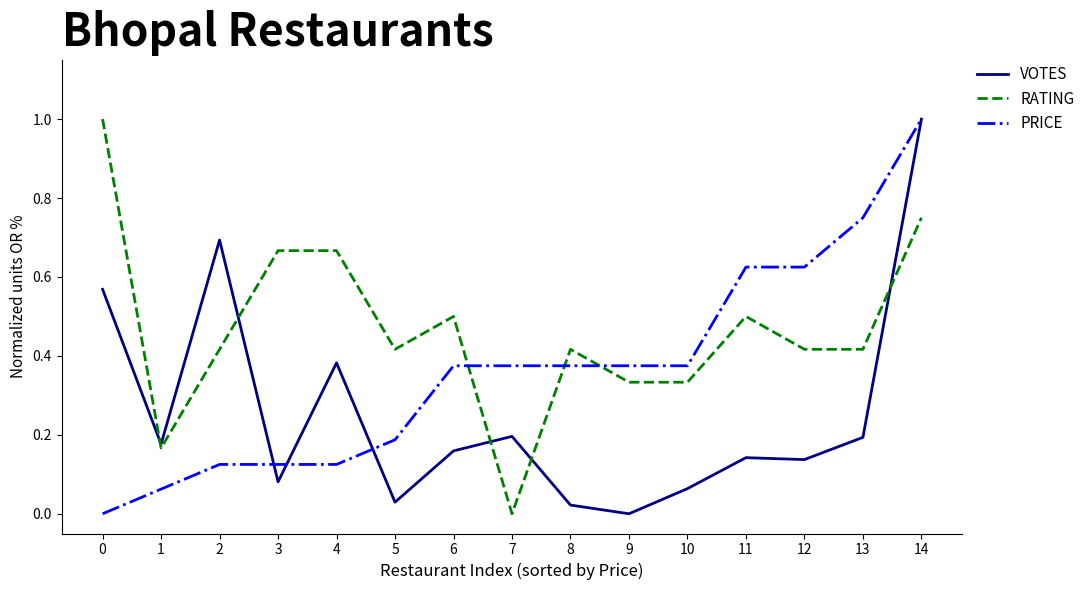

The RATING series shows 0.7 at 4. True or false?

True